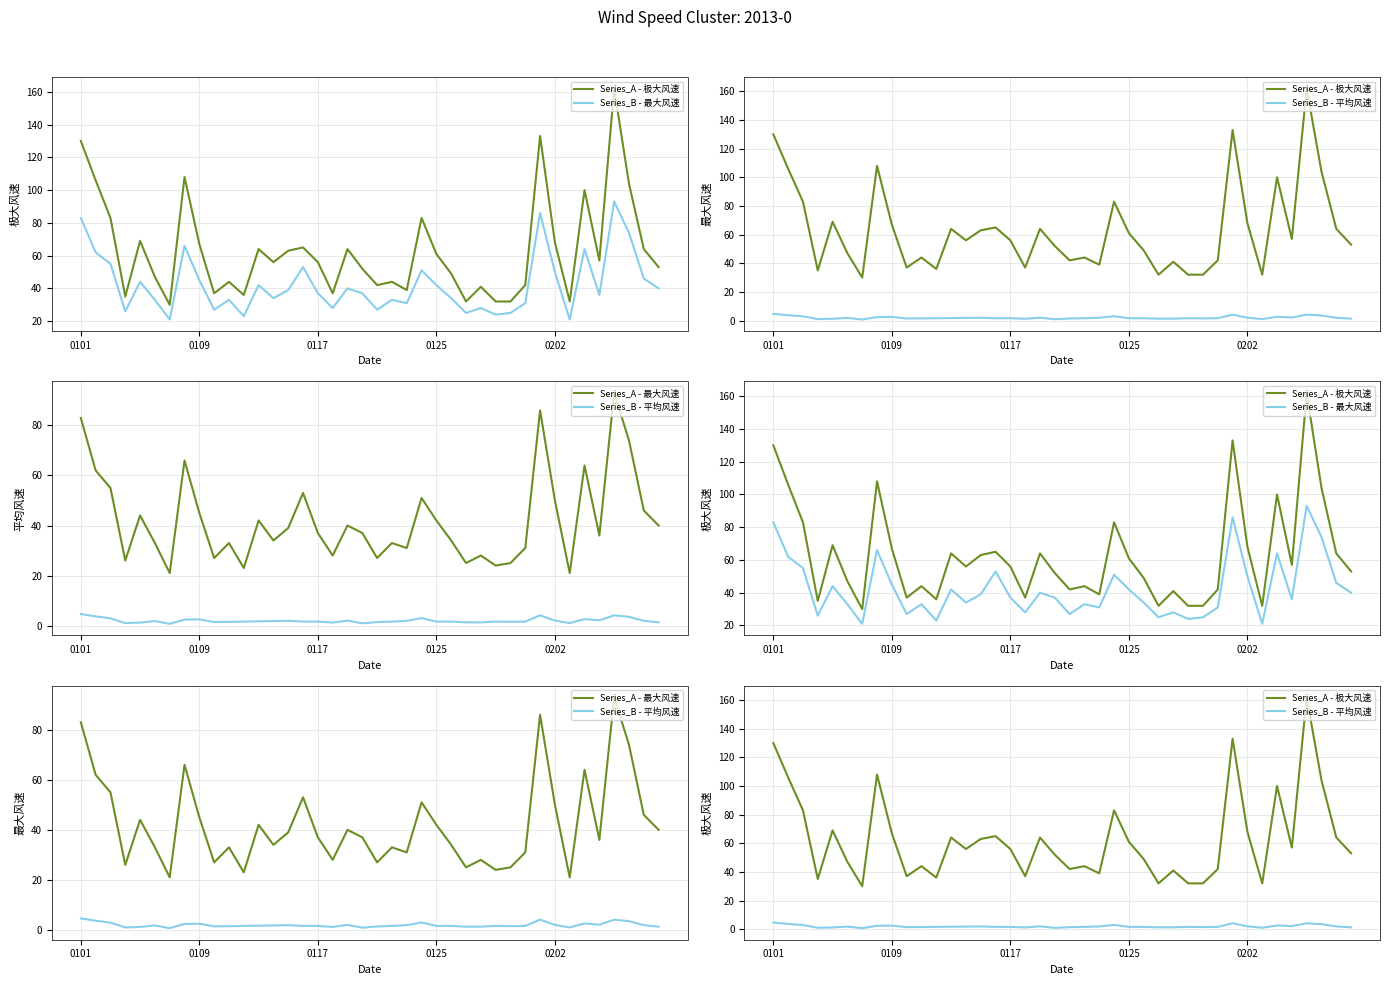

At 0125, list the series in order from smallest to largest.

Series_B - 平均风速, Series_B - 最大风速, Series_A - 最大风速, Series_A - 极大风速